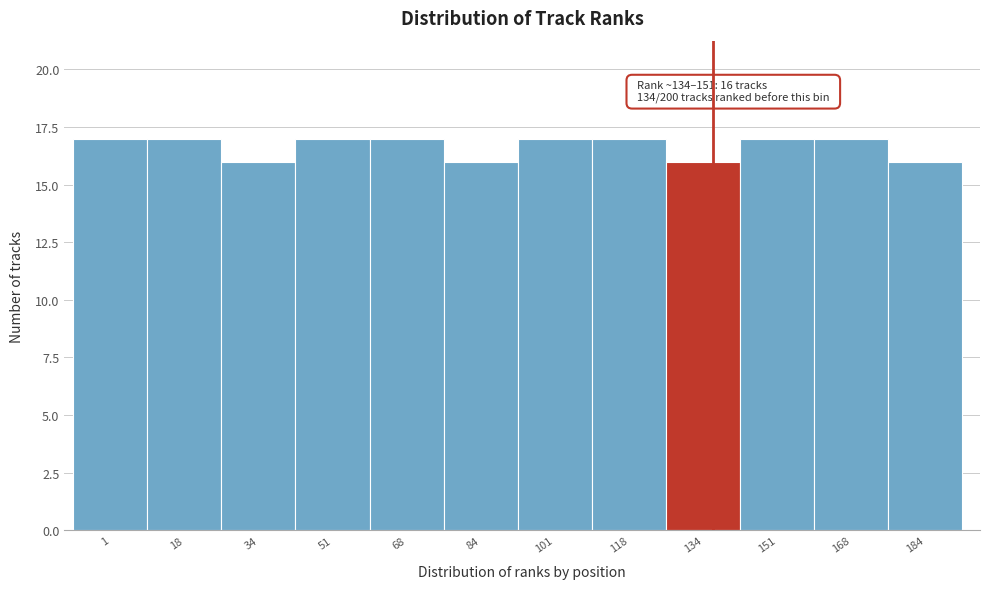

Reading left to right, extract all data points from this chart.

17	17	16	17	17	16	17	17	16	17	17	16